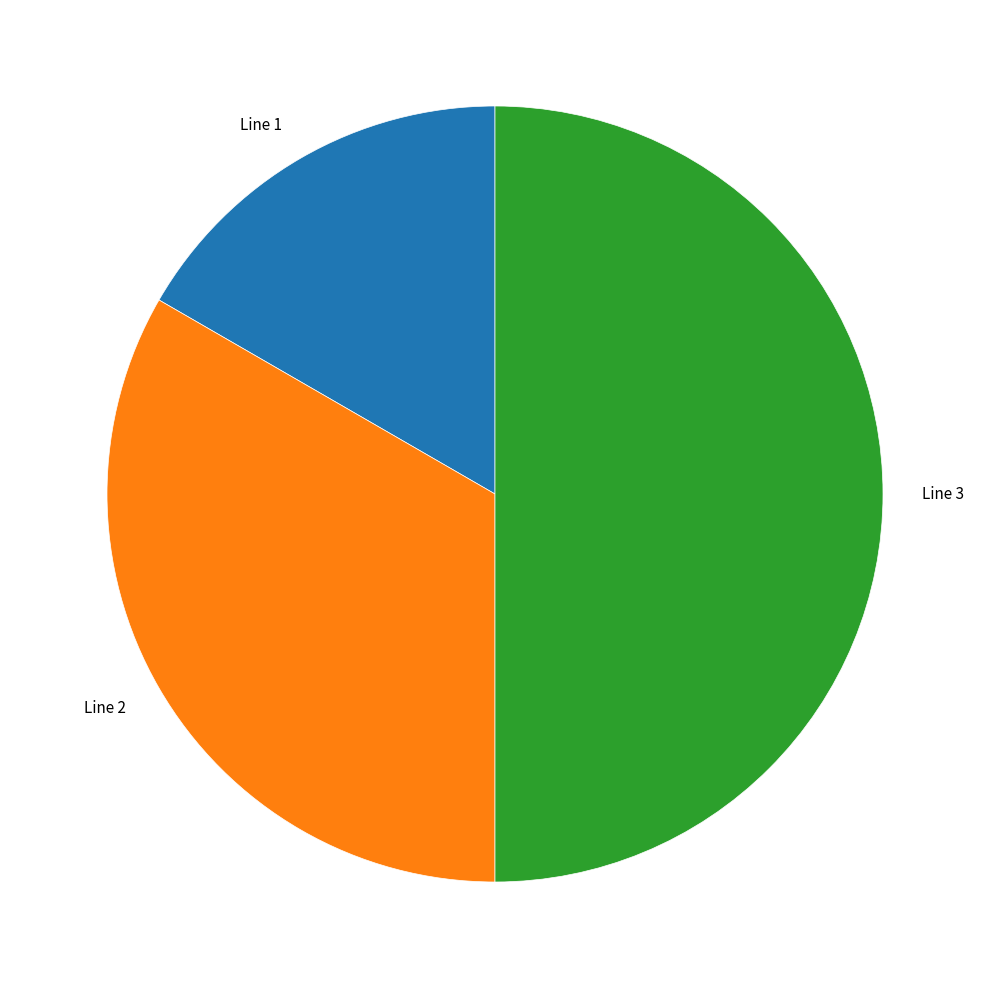

Between Line 2 and Line 3, which is larger?

Line 3